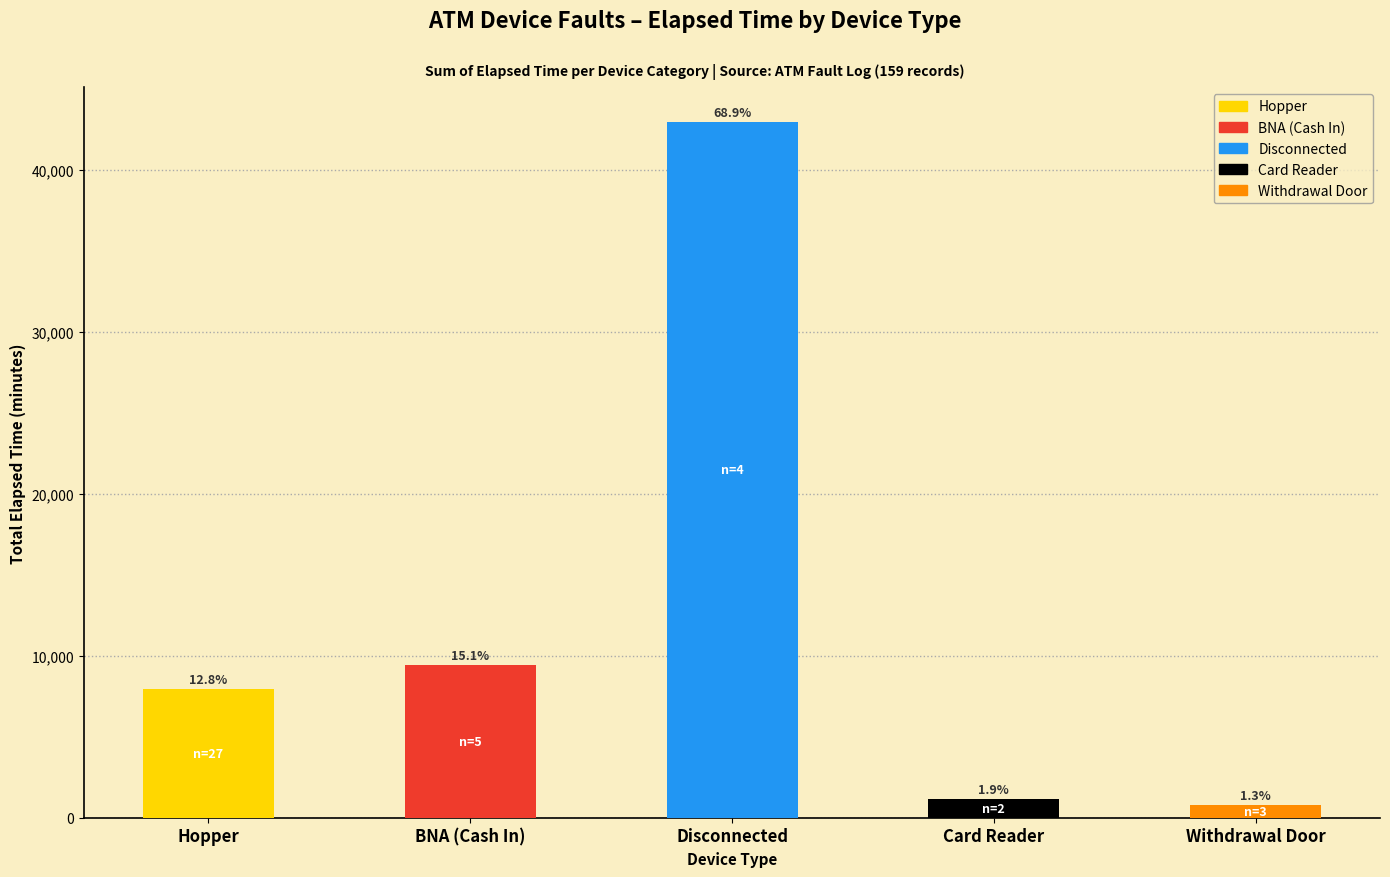

Are the bars grouped side by side (vs. stacked)?

No